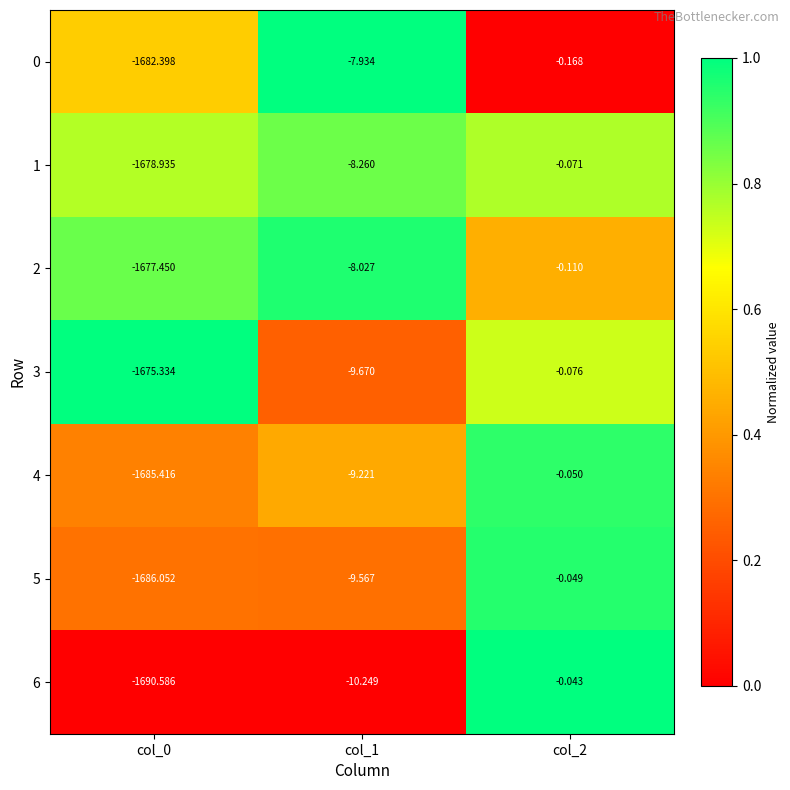

At which category is the sum across all series the highest?

col_2